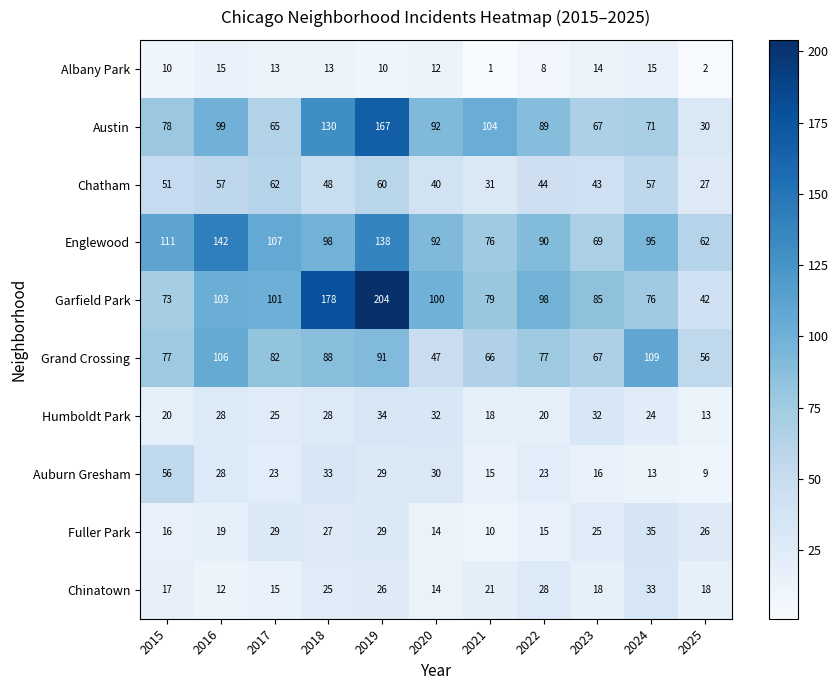

What is the difference between the Garfield Park values at 2016 and 2021?

24